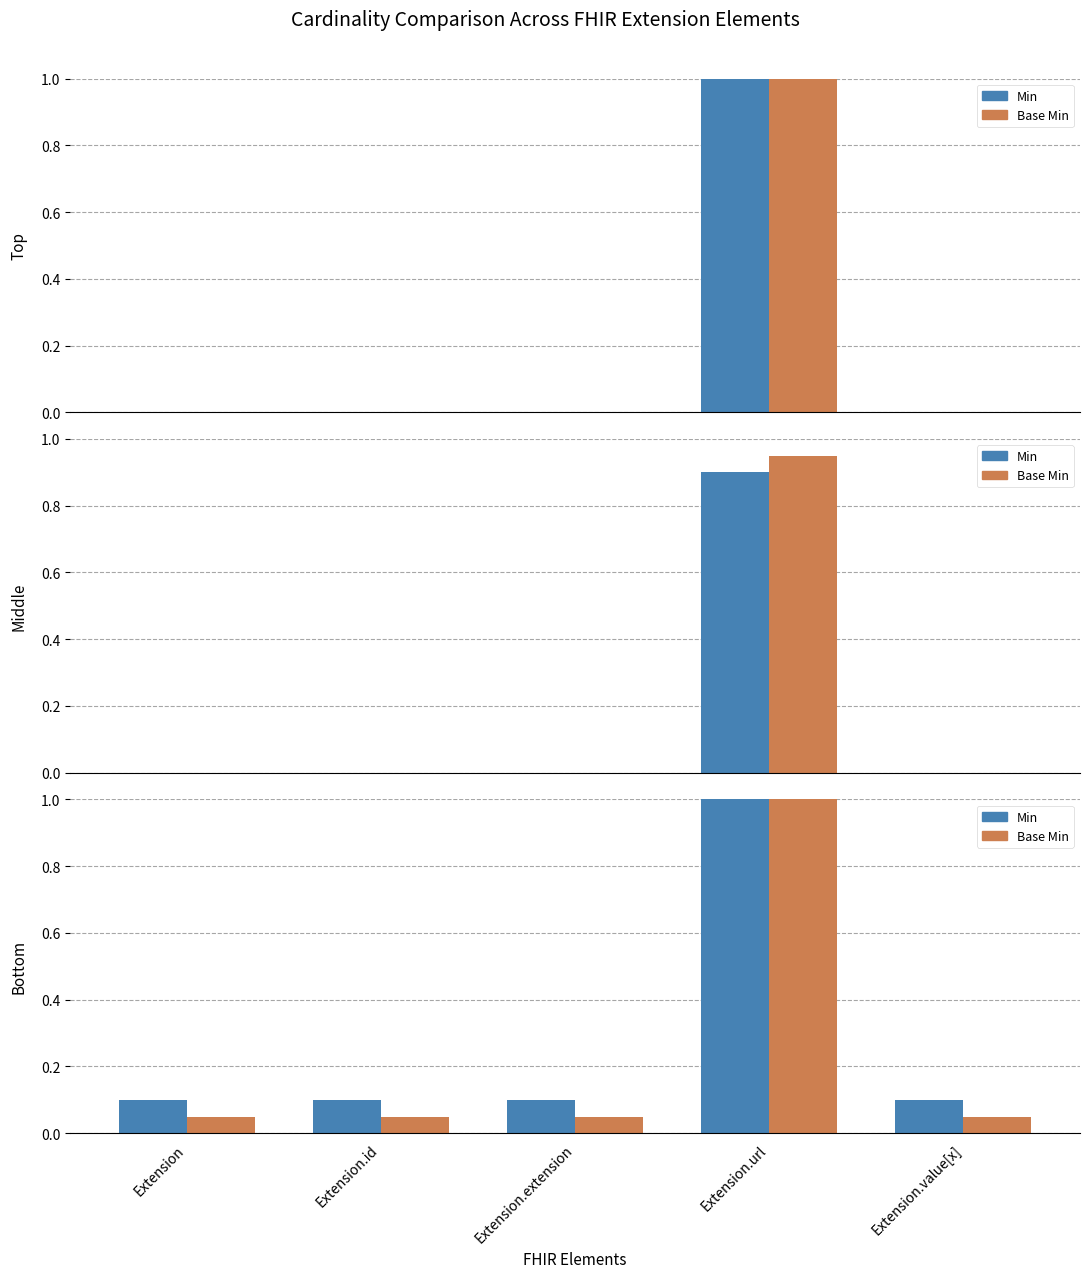

At which category is the sum across all series the highest?

Extension.url